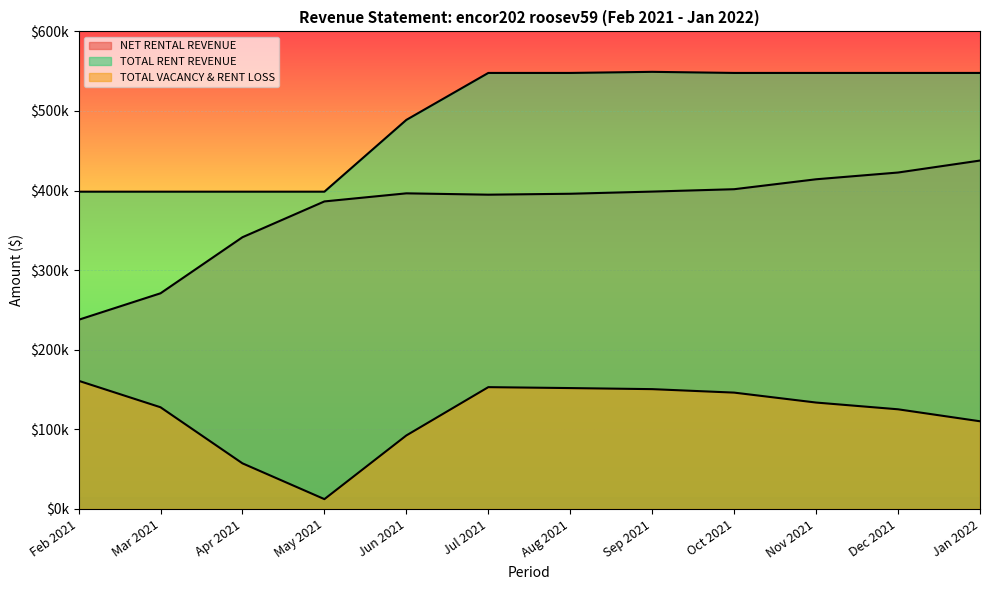

At which category does TOTAL RENT REVENUE reach its first local peak?

Sep 2021